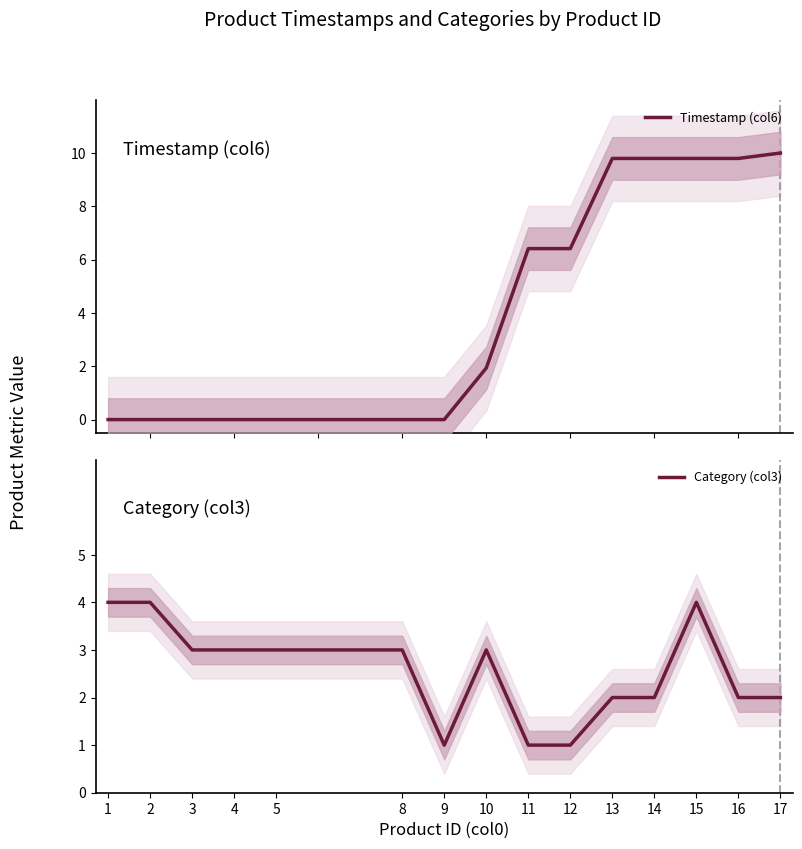

Which category has the highest value in the Timestamp (col6) series?

17